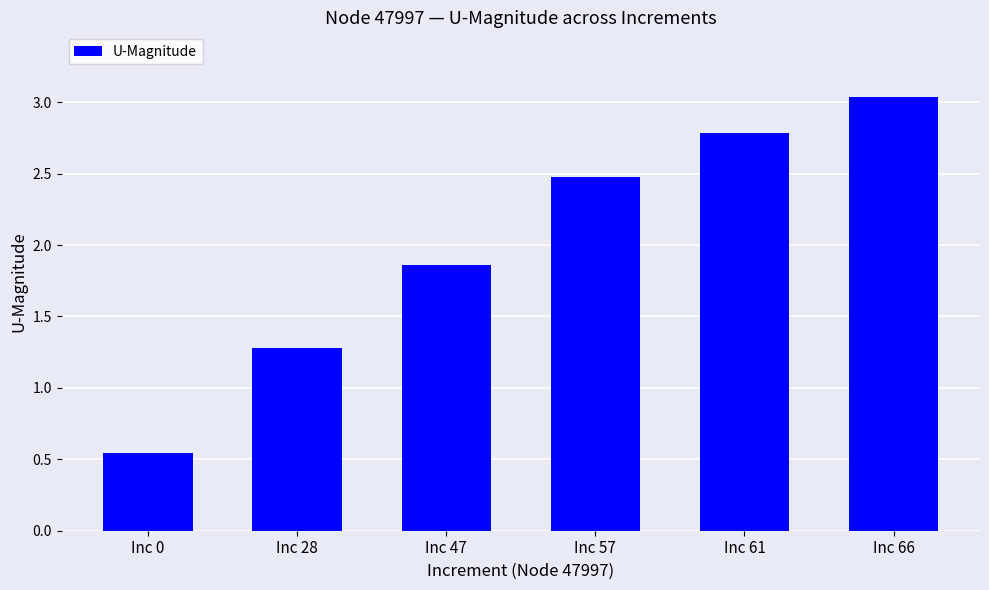

True or false: the data shows 2.5 at Inc 57.

True